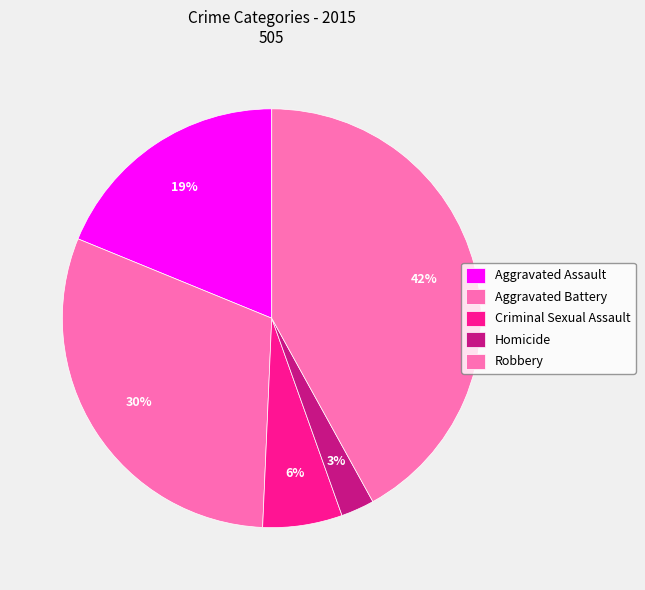

What is the change in value from Criminal Sexual Assault to Robbery?

+181